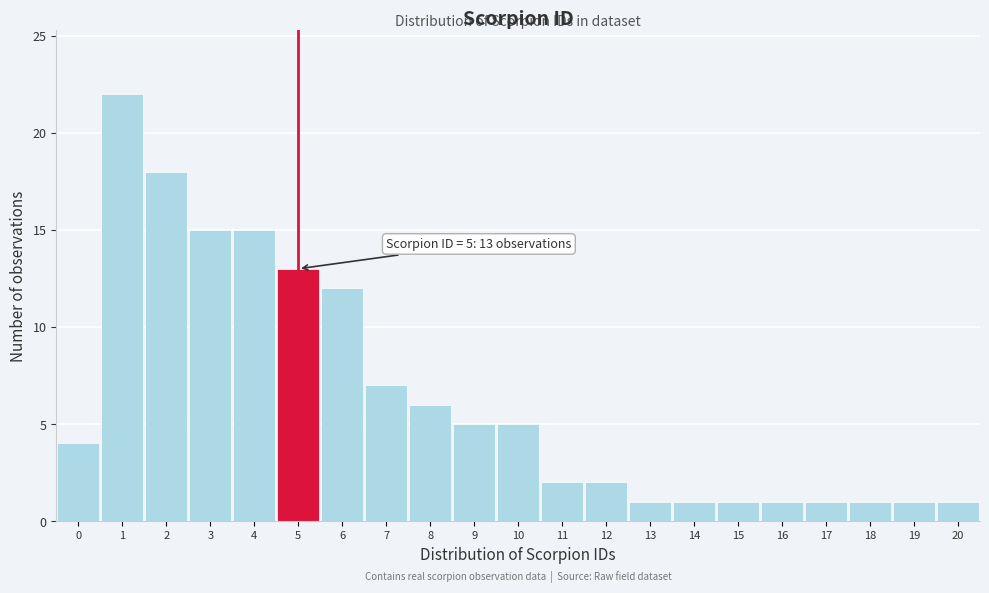

Which range on the x-axis has the tallest bar?

0.5 to 1.5